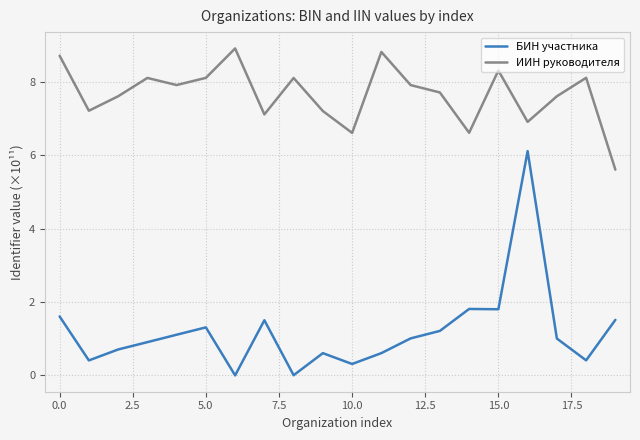

Rank the series by their maximum value, from lowest to highest.

БИН участника, ИИН руководителя